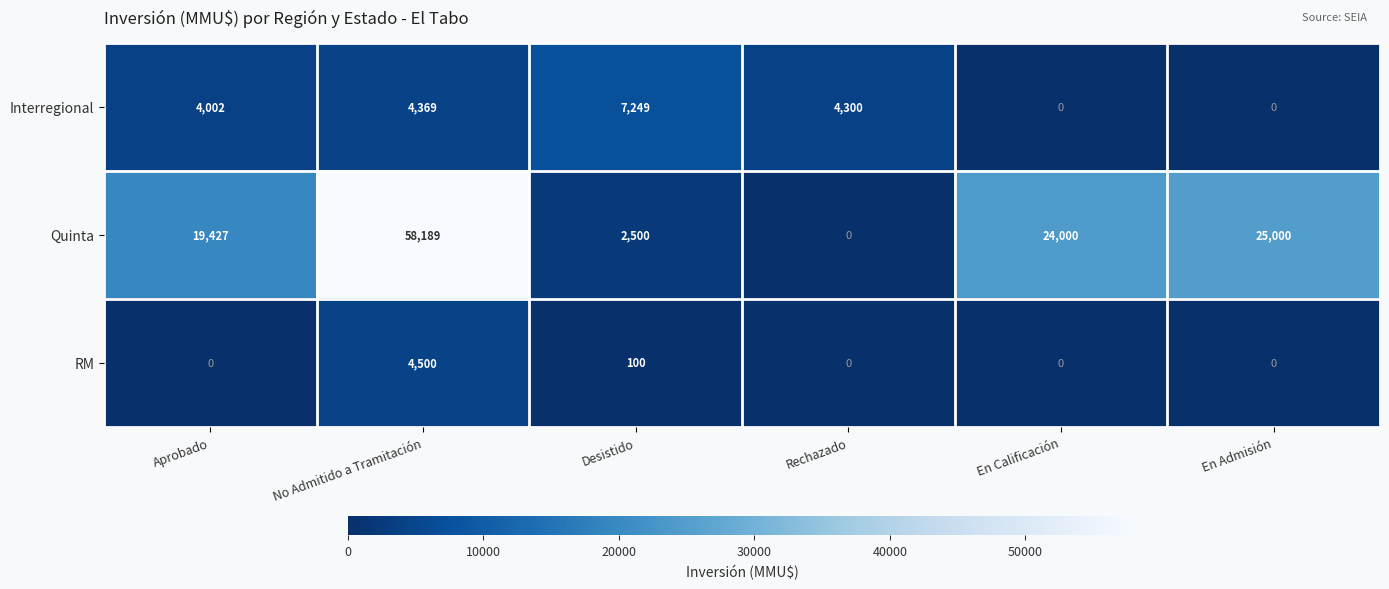

Reading right to left, list all the values displayed in this chart.

Interregional: En Admisión=0	En Calificación=0	Rechazado=4300	Desistido=7249	No Admitido a Tramitación=4369	Aprobado=4002
Quinta: En Admisión=25000	En Calificación=24000	Rechazado=0	Desistido=2500	No Admitido a Tramitación=58189	Aprobado=19427
RM: En Admisión=0	En Calificación=0	Rechazado=0	Desistido=100	No Admitido a Tramitación=4500	Aprobado=0